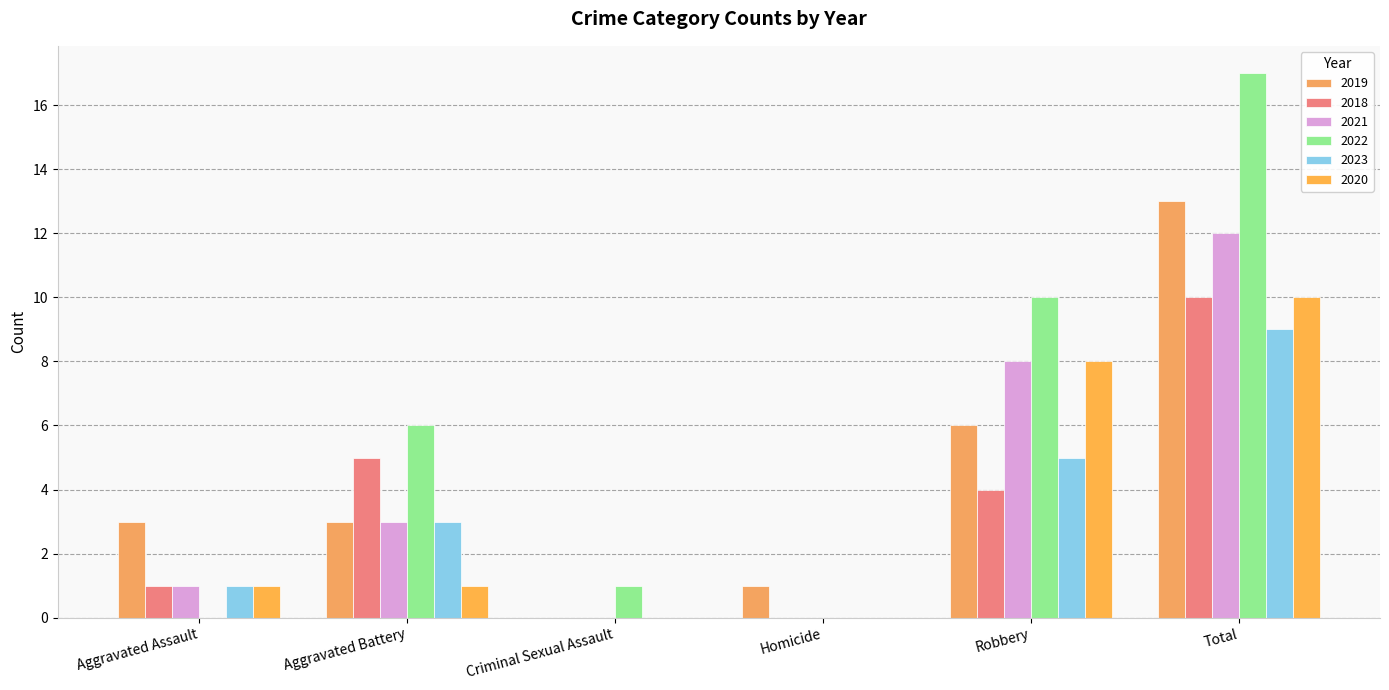

Rank the series at Total from lowest to highest value.

2023, 2018, 2020, 2021, 2019, 2022